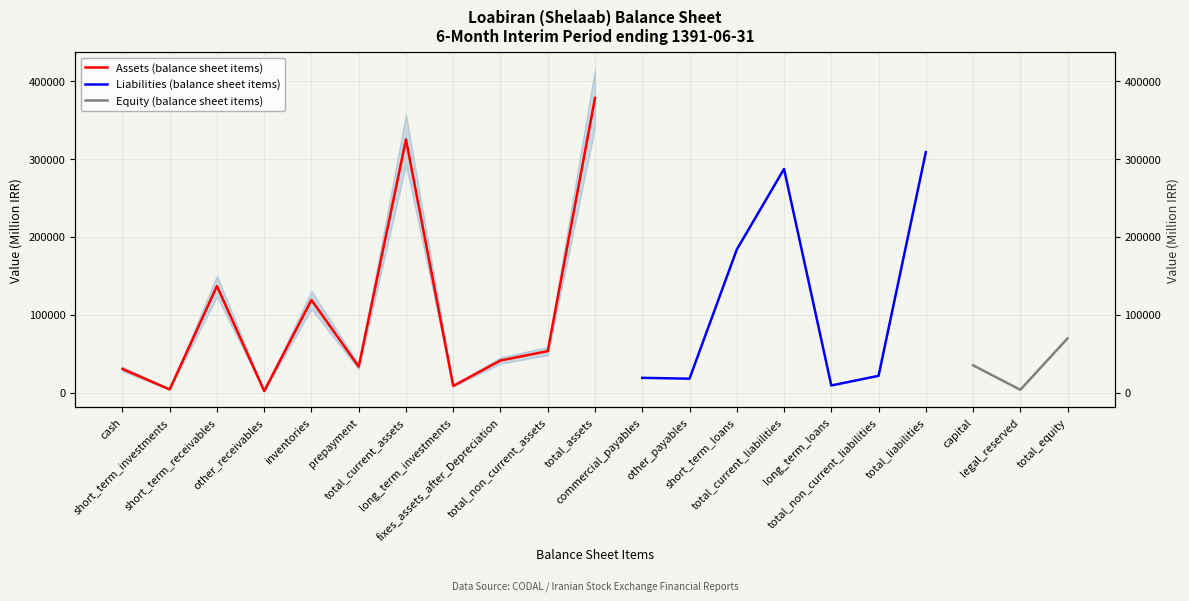

Does the chart display data point markers on the line(s)?

No